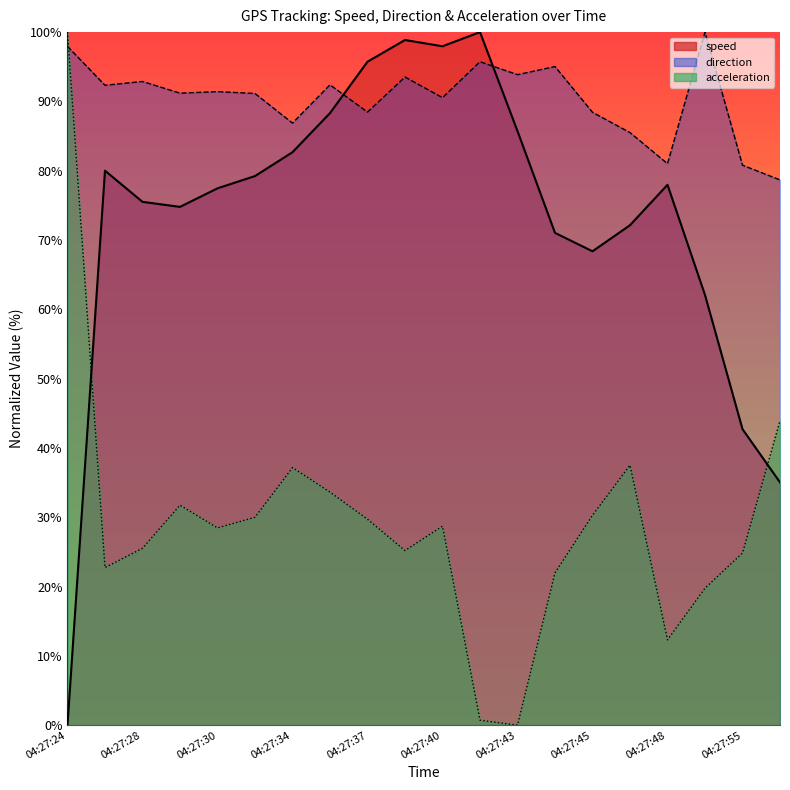

Where is direction nearest to the value 89?

04:27:37